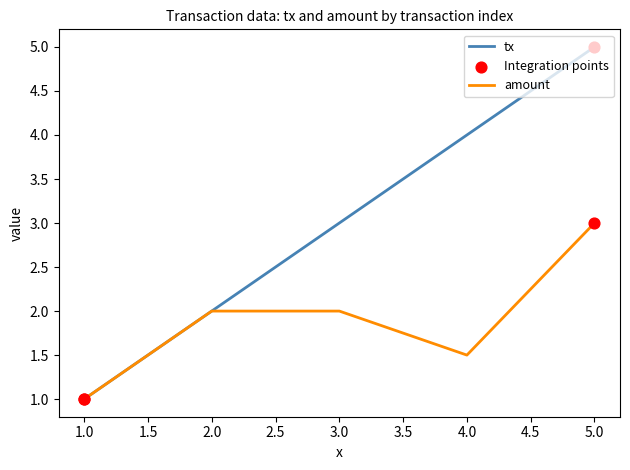

Which series has the largest total across all categories?

tx